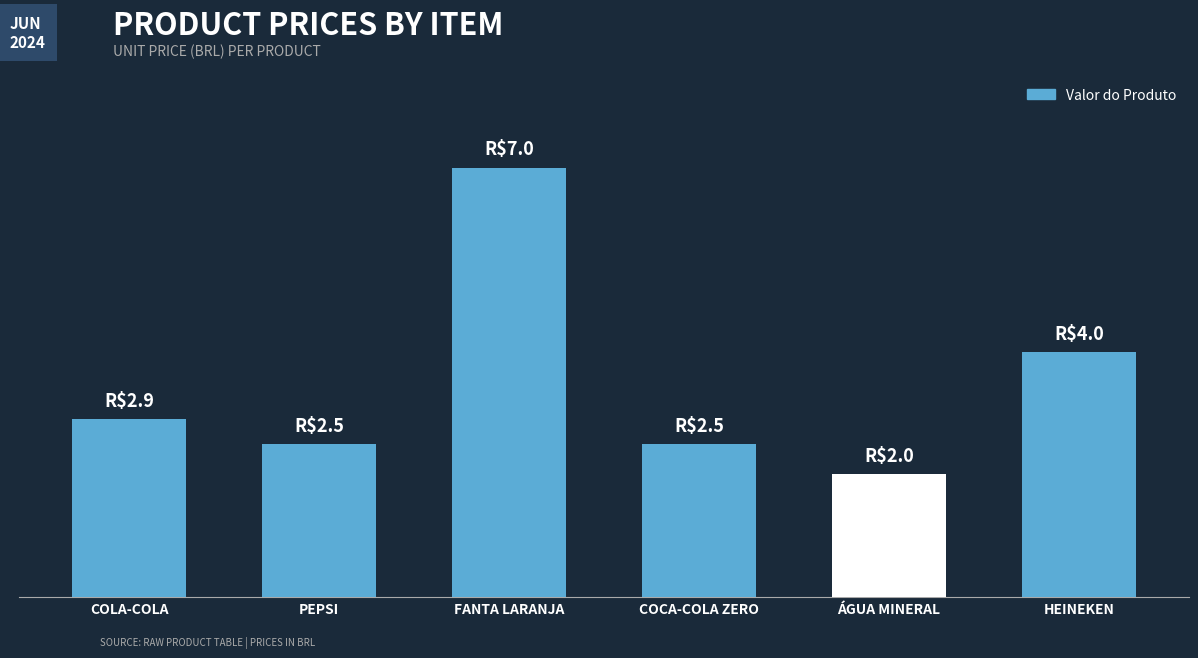

Between COLA-COLA and HEINEKEN, which is larger?

HEINEKEN